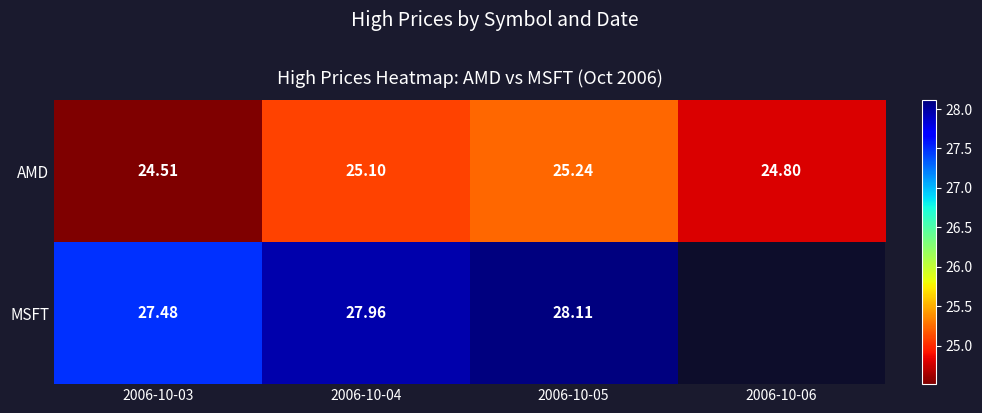

Between 2006-10-03 and 2006-10-05, which series saw the biggest shift?

AMD